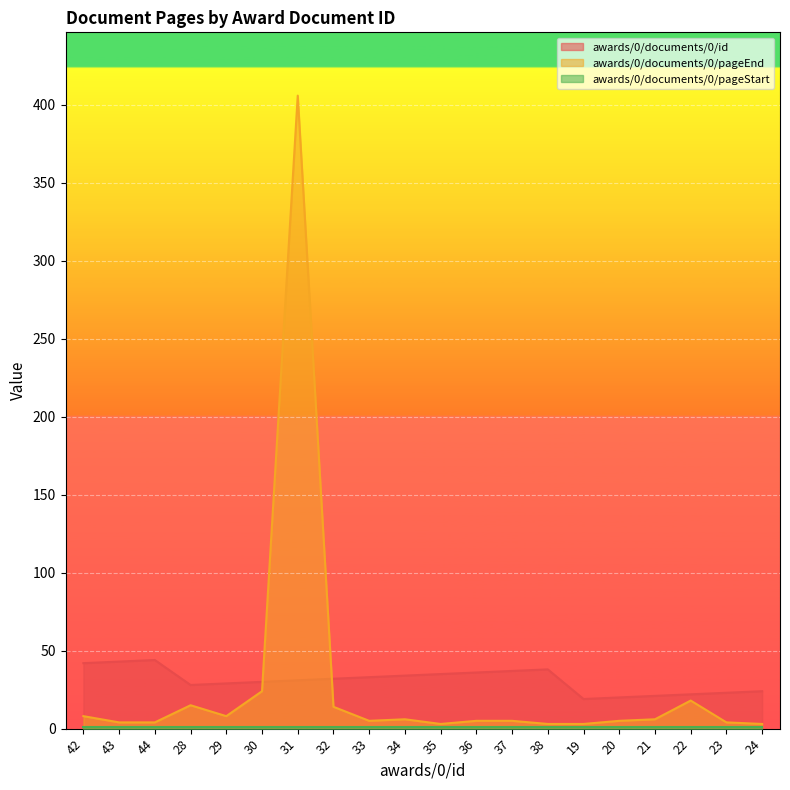

Which series has the largest range (max minus min)?

awards/0/documents/0/pageEnd